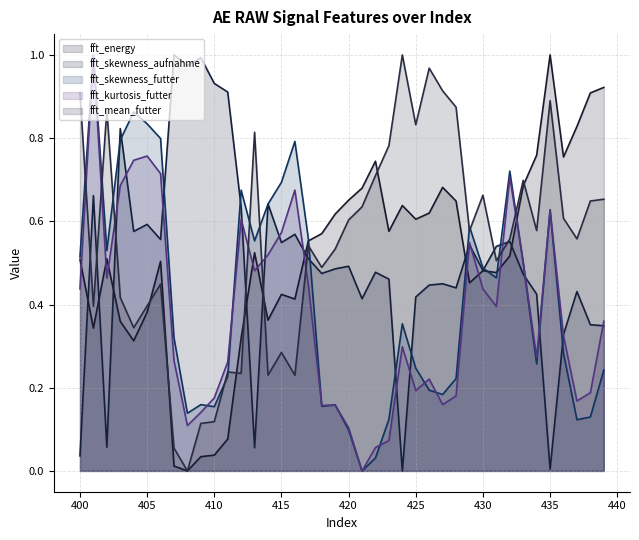

Which has a higher value, 416 or 406?

406